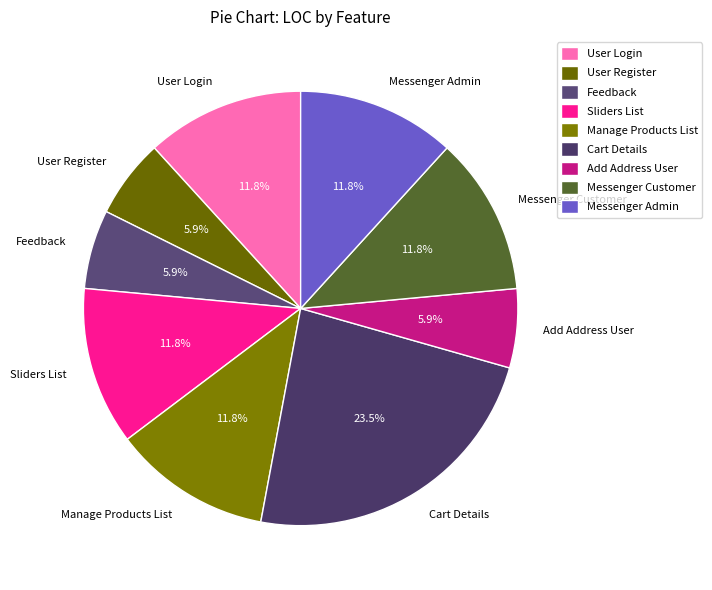

Count the number of slices in the pie.

9